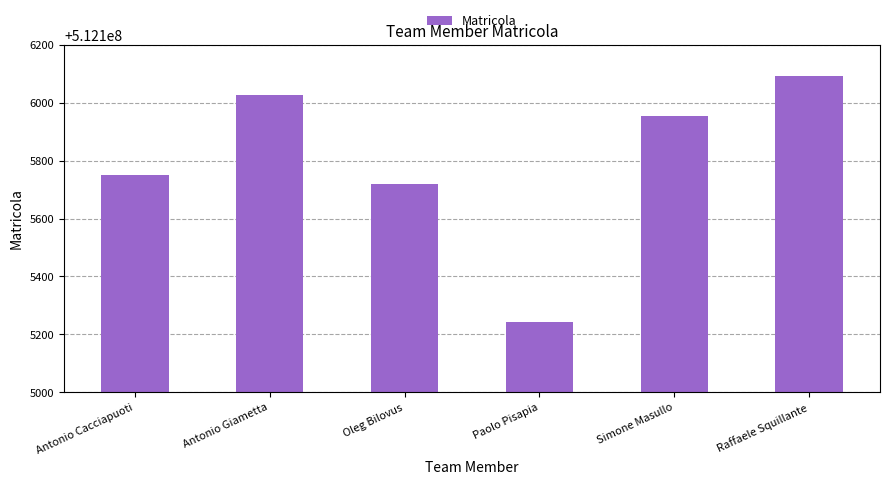

What is the average value?

512105798